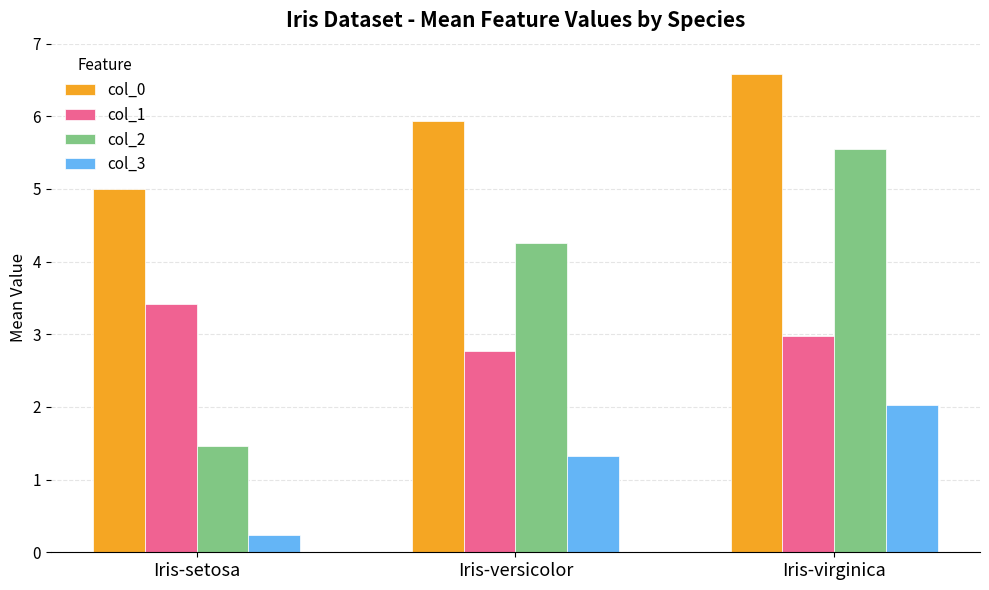

Read the col_1 value at Iris-setosa.

3.4